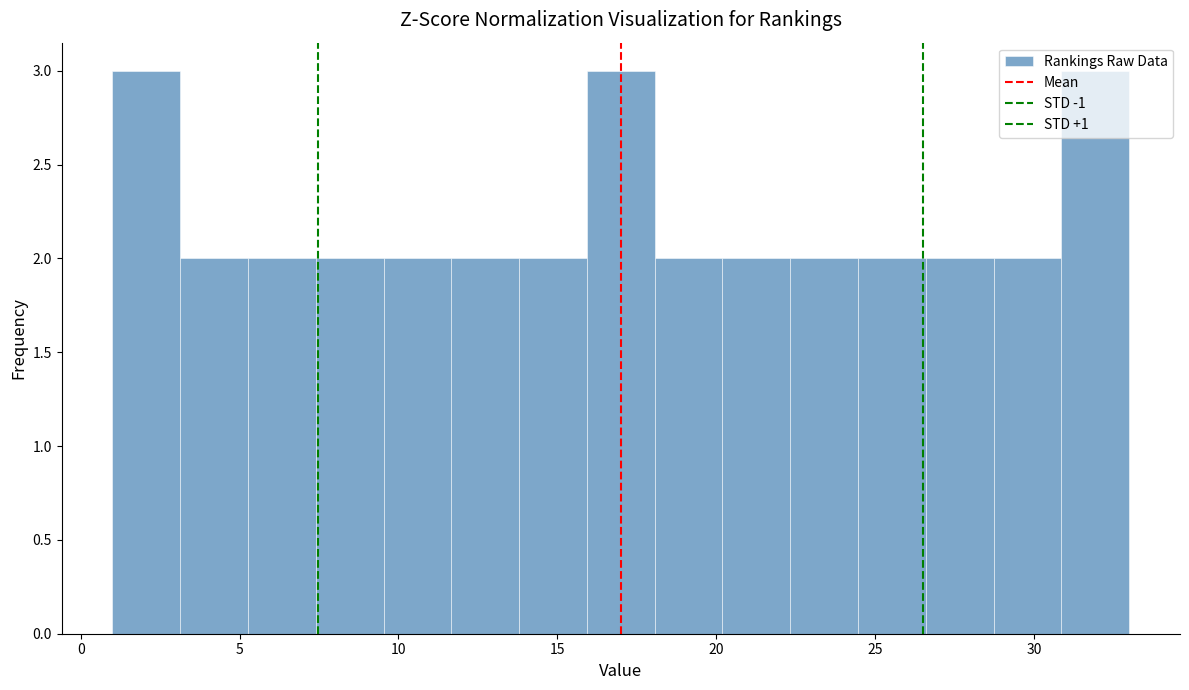

Reading left to right, transcribe this chart: for each bar, give the range it covers on the x-axis and its height. Neither the bar edges nor the heights are printed on the chart, so give them approximately, as read against the axes.

1.0 to 3.0: 3
3.0 to 5.5: 2
5.5 to 7.5: 2
7.5 to 9.5: 2
9.5 to 11.5: 2
11.5 to 14.0: 2
14.0 to 16.0: 2
16.0 to 18.0: 3
18.0 to 20.0: 2
20.0 to 22.5: 2
22.5 to 24.5: 2
24.5 to 26.5: 2
26.5 to 28.5: 2
28.5 to 31.0: 2
31.0 to 33.0: 3